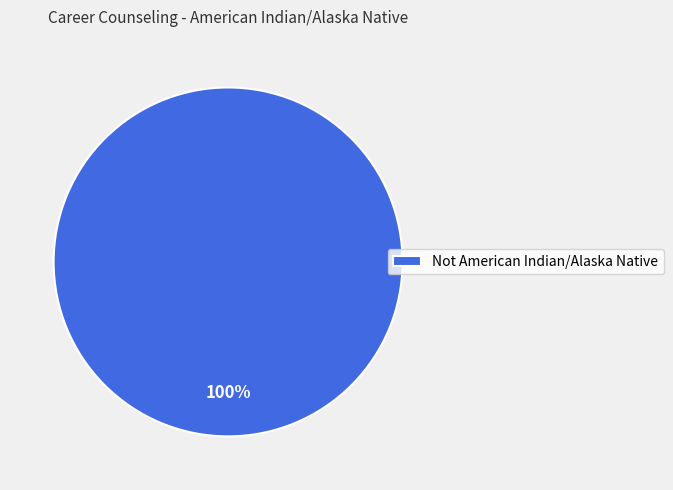

Rank the categories by value from highest to lowest.

Not American Indian/Alaska Native